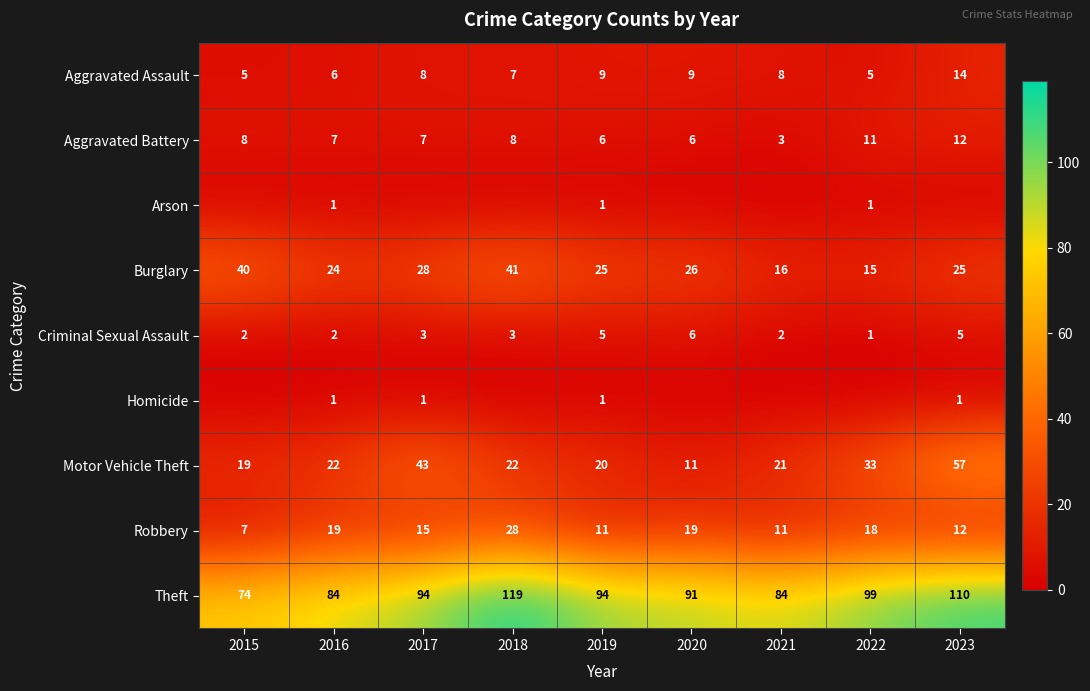

The Theft series shows 168 at 2019. True or false?

False